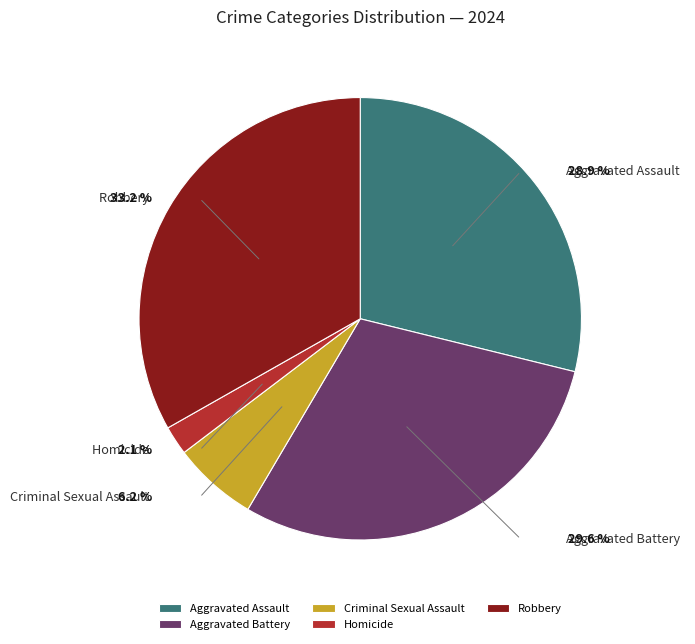

To the nearest percent, what is the combined percentage of Homicide and Criminal Sexual Assault?

8%